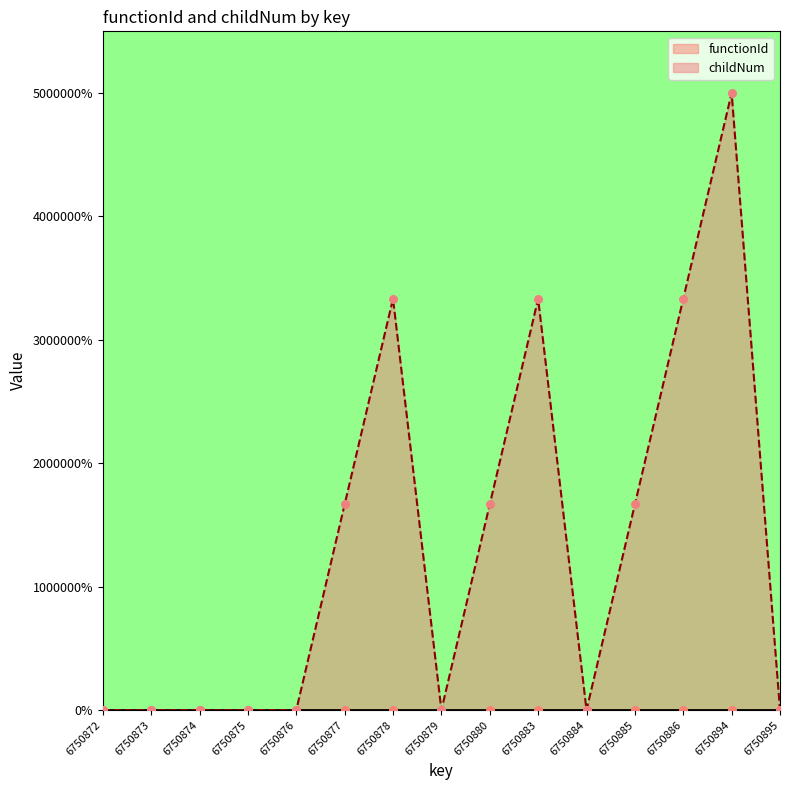

Which has a higher value, 6750894 or 6750879?

6750894